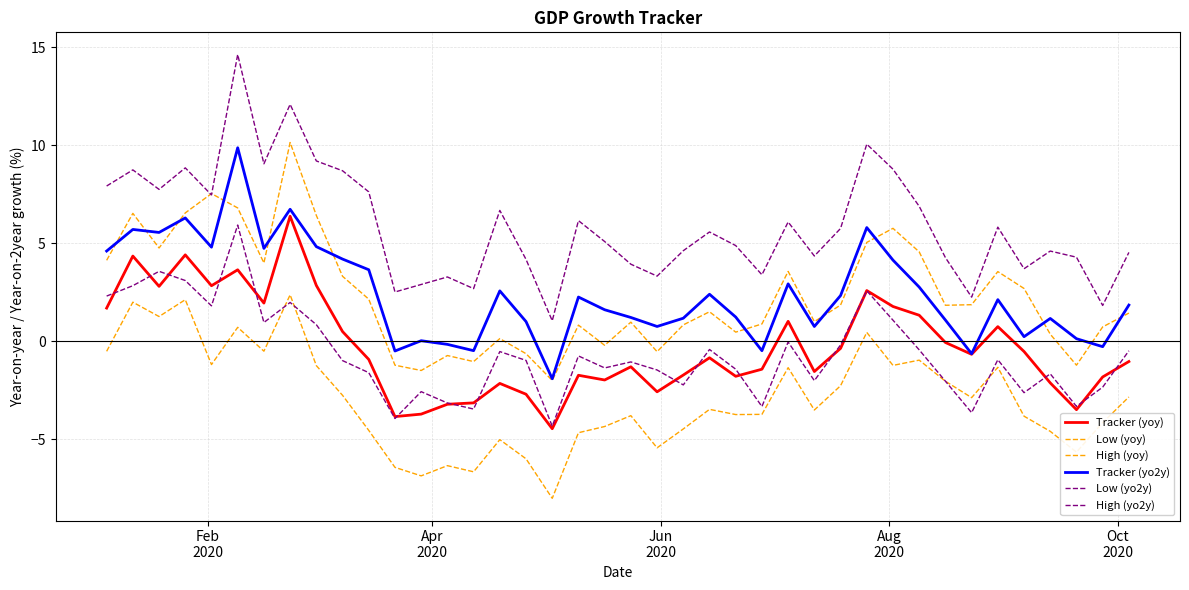

How many lines are shown in the chart?

6